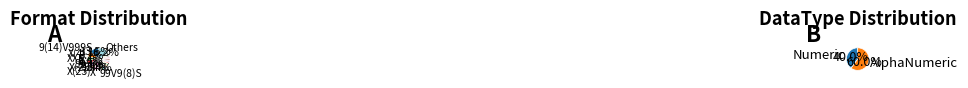

Which slice is the largest?

9(14)V999S